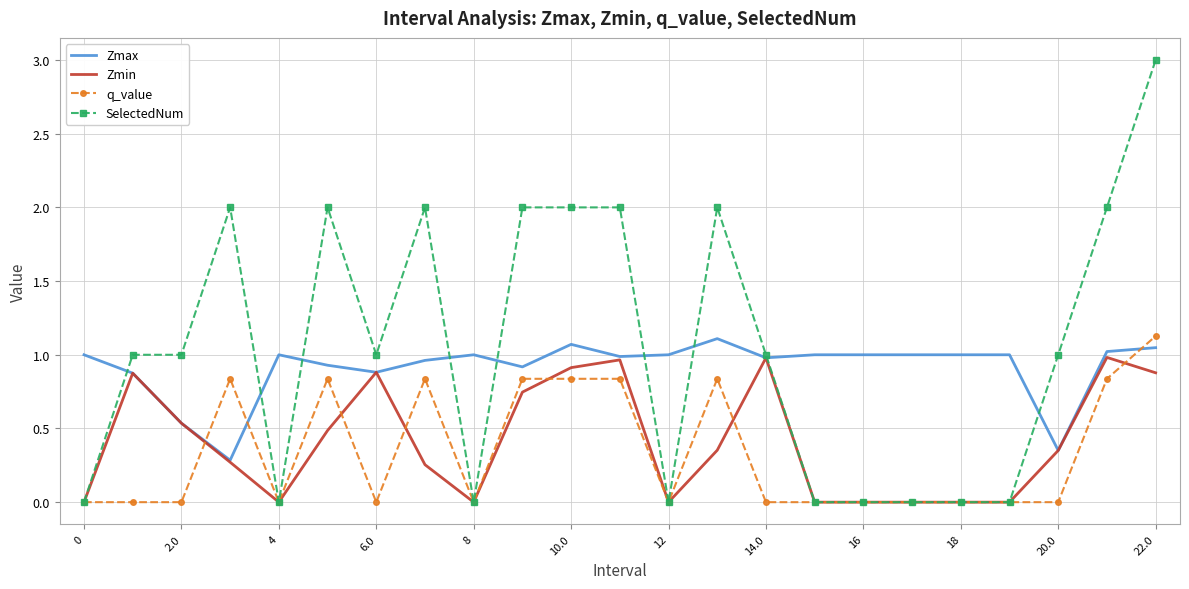

What is the maximum value for SelectedNum?

3.0